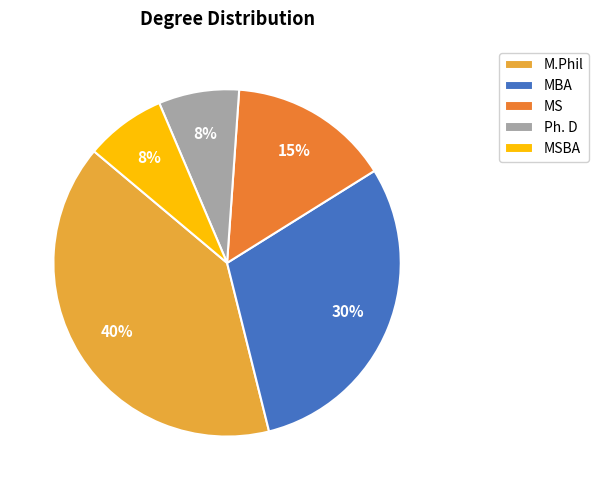

Between MS and M.Phil, which is larger?

M.Phil